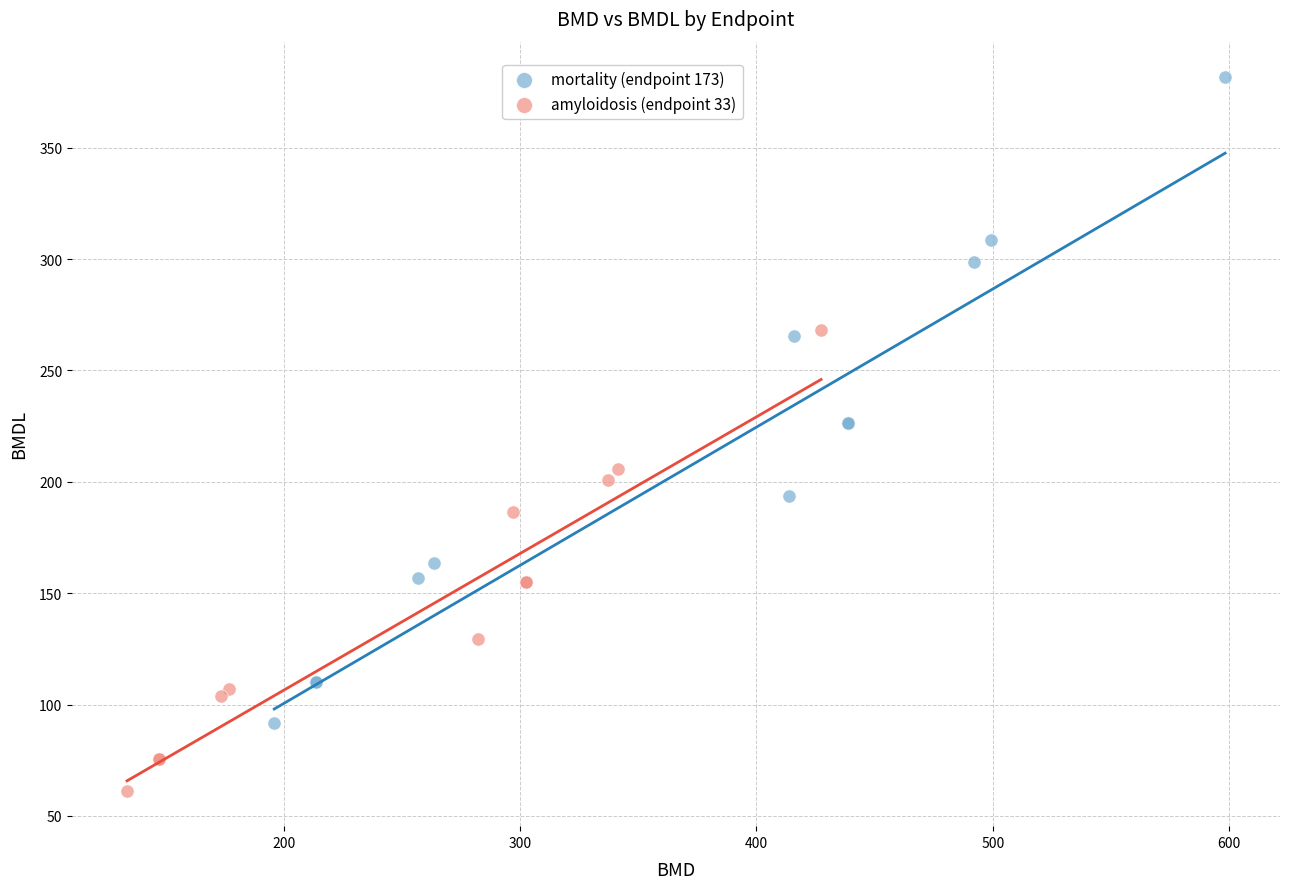

Which series reaches the maximum Y coordinate?

mortality (endpoint 173)